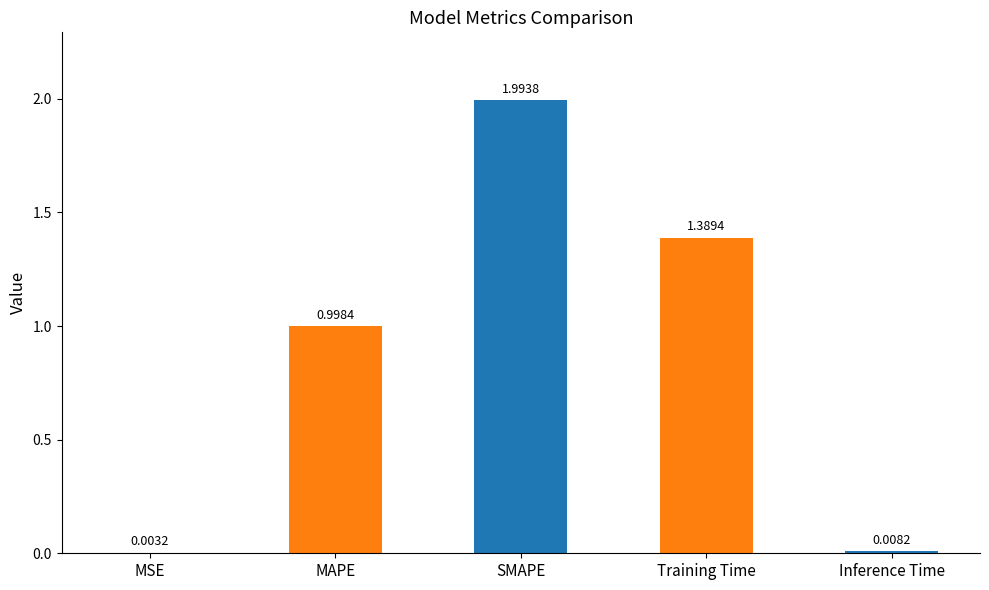

Which label corresponds to the largest value in the chart?

SMAPE